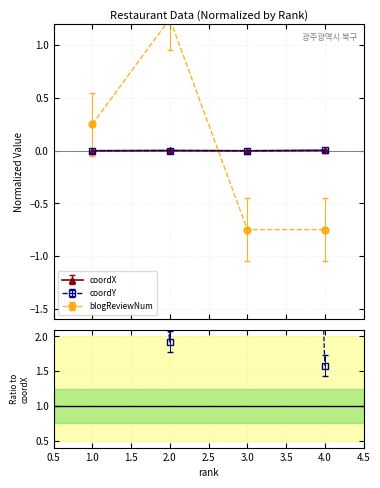

How many categories are shown in the chart?

4